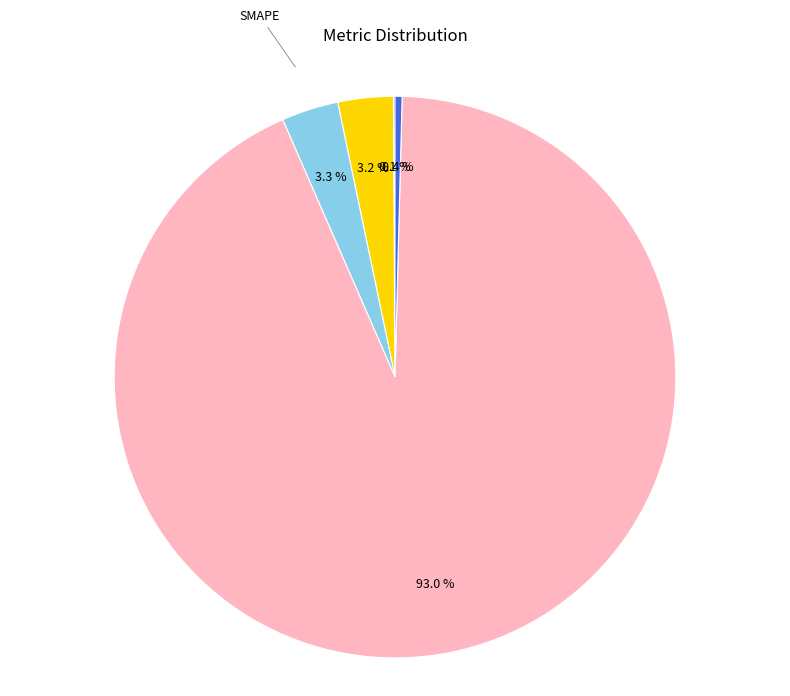

Does any single category account for the majority?

Yes